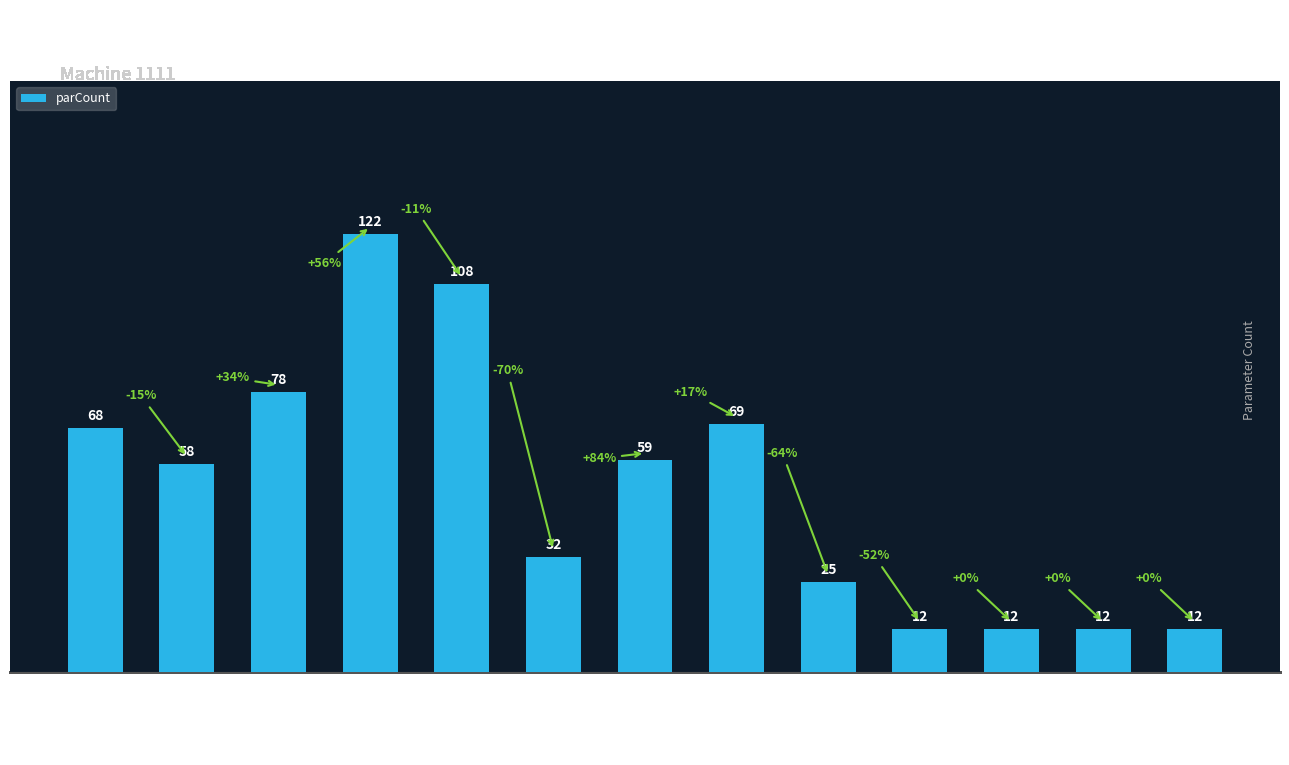

How many data points does each series have?

13